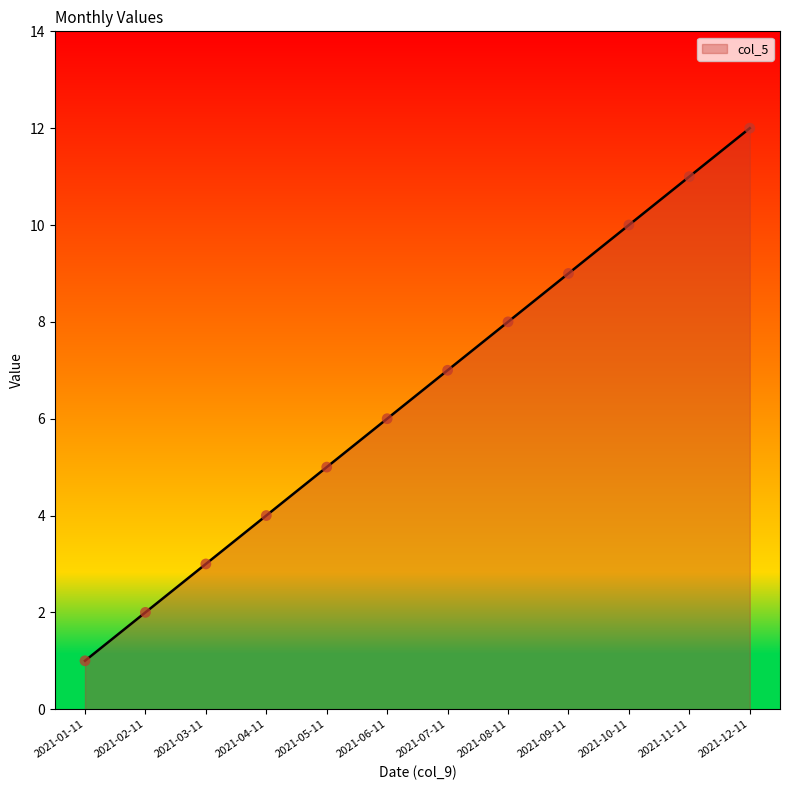

What is the change in value from 2021-04-11 to 2021-06-11?

+2